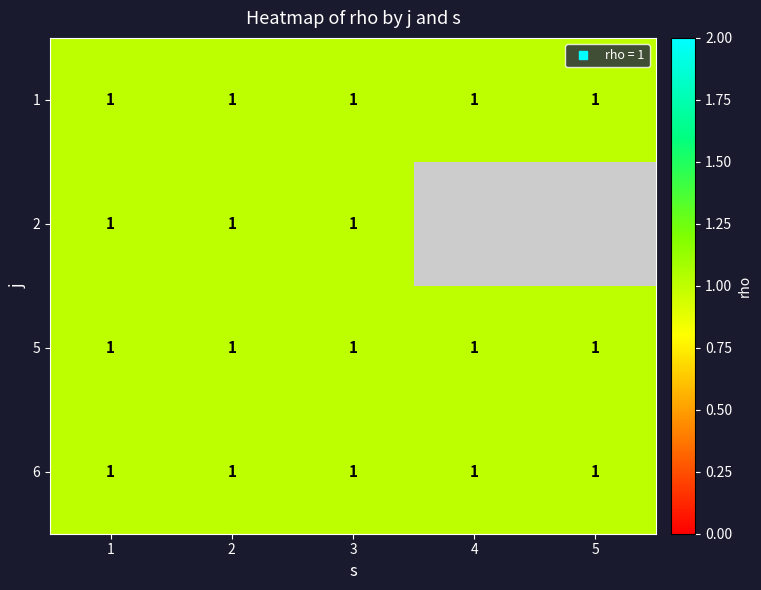

Rank the series by their maximum value, from highest to lowest.

1, 2, 5, 6